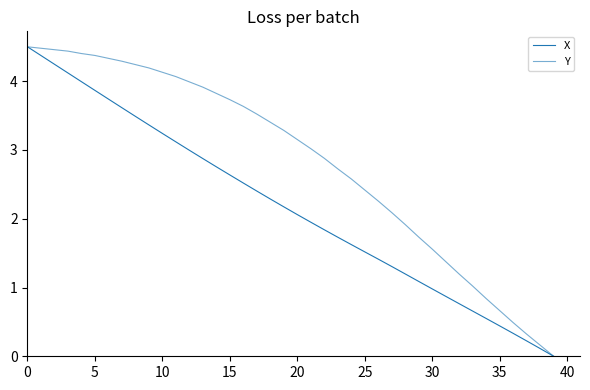

Does the chart display data point markers on the line(s)?

No